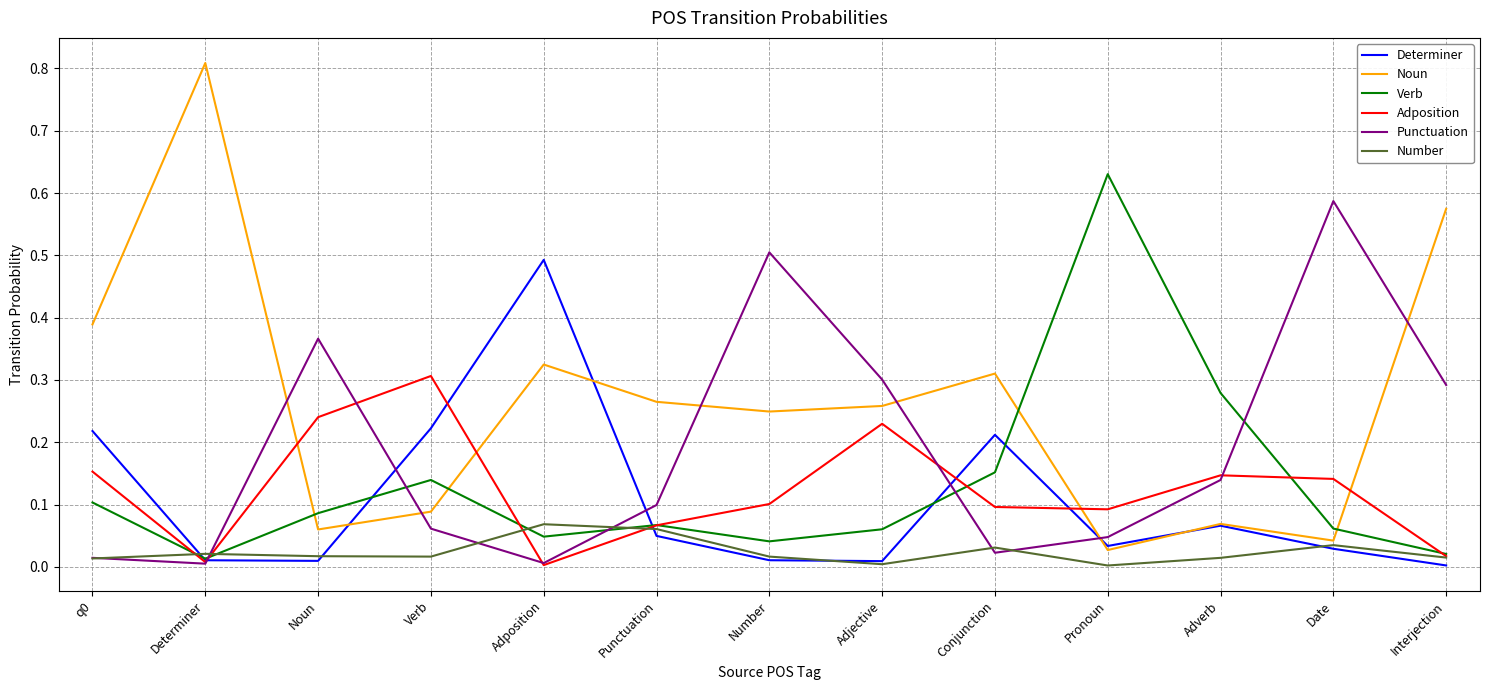

What is the total value across all series at Conjunction?

0.8